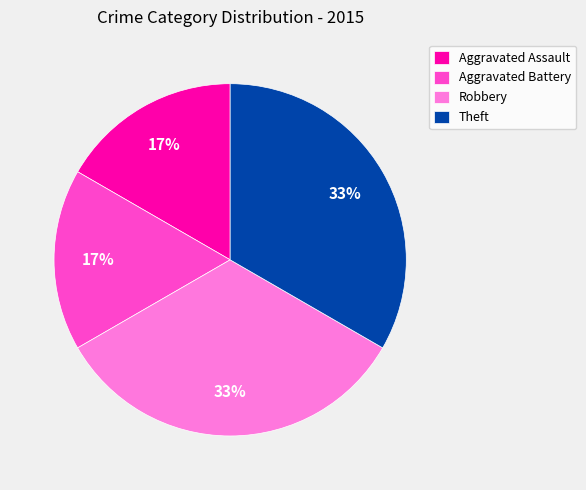

The Theft slice represents 25% of the pie. True or false?

False